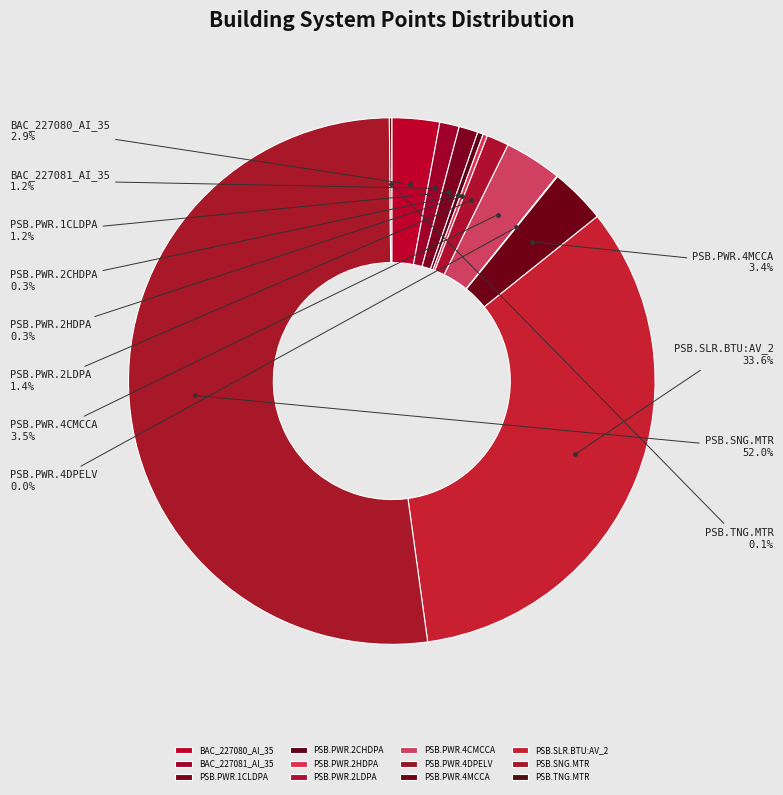

Which slice represents more than half of the pie?

PSB.SNG.MTR